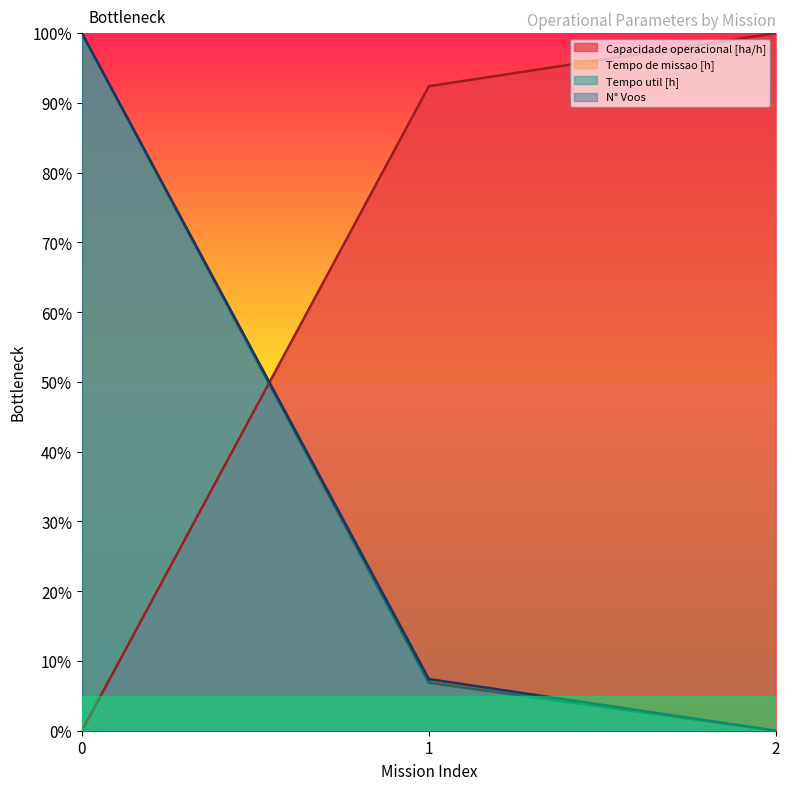

Which series has the largest range (max minus min)?

Capacidade operacional [ha/h]